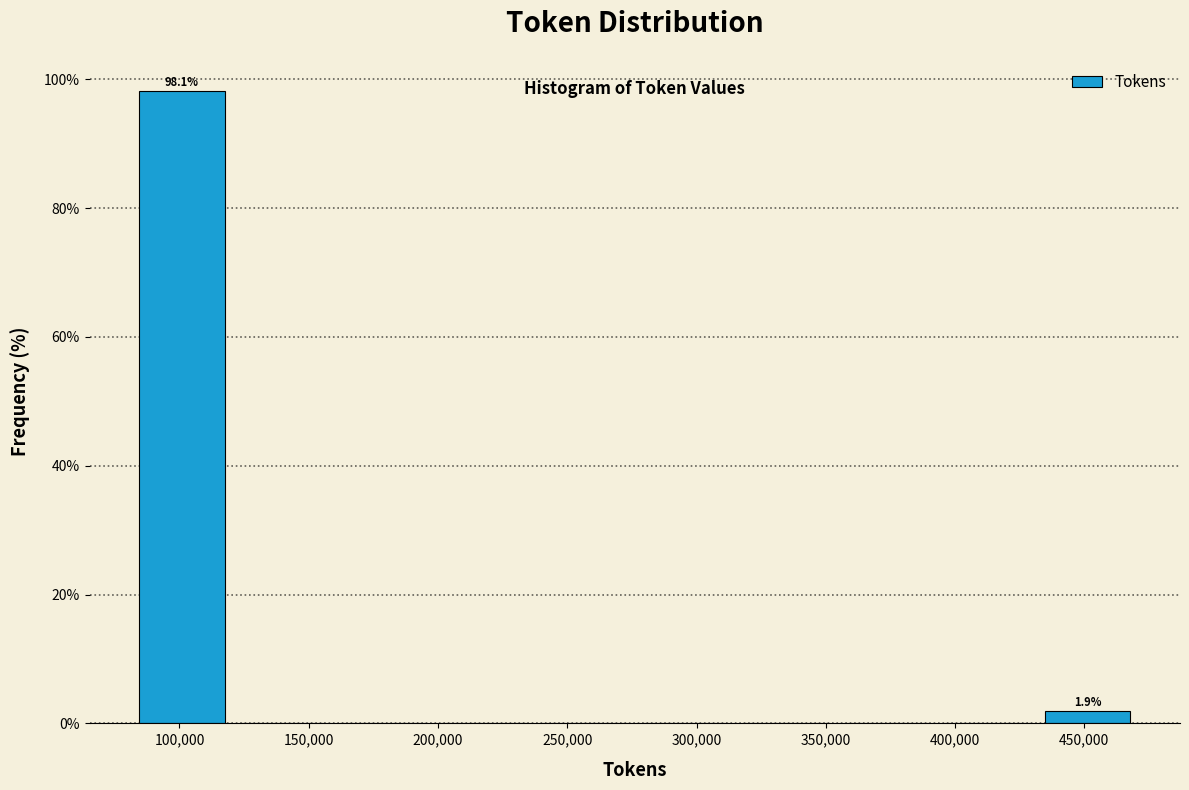

Over which range of the x-axis is the bar tallest?

80000 to 120000